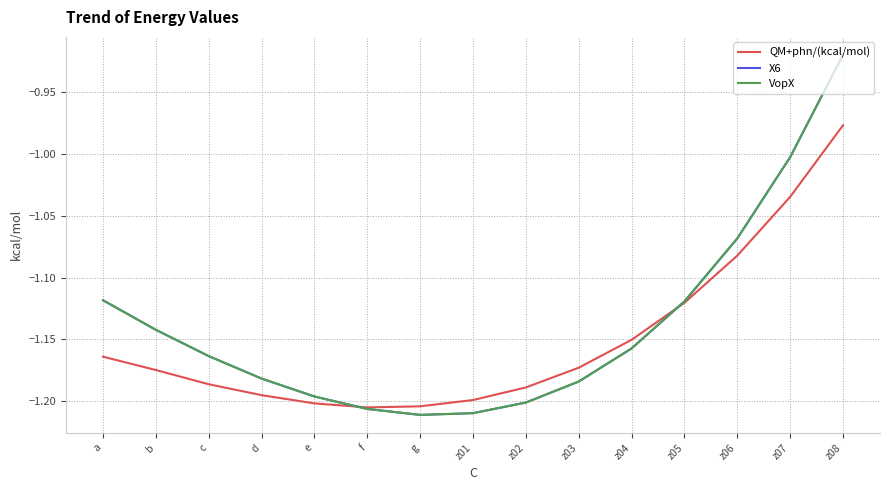

Reading left to right, what are all the values shown in this chart?

QM+phn/(kcal/mol): a=-1.2	b=-1.2	c=-1.2	d=-1.2	e=-1.2	f=-1.2	g=-1.2	z01=-1.2	z02=-1.2	z03=-1.2	z04=-1.2	z05=-1.1	z06=-1.1	z07=-1.0	z08=-1.0
X6: a=-1.1	b=-1.1	c=-1.2	d=-1.2	e=-1.2	f=-1.2	g=-1.2	z01=-1.2	z02=-1.2	z03=-1.2	z04=-1.2	z05=-1.1	z06=-1.1	z07=-1.0	z08=-0.9
VopX: a=-1.1	b=-1.1	c=-1.2	d=-1.2	e=-1.2	f=-1.2	g=-1.2	z01=-1.2	z02=-1.2	z03=-1.2	z04=-1.2	z05=-1.1	z06=-1.1	z07=-1.0	z08=-0.9